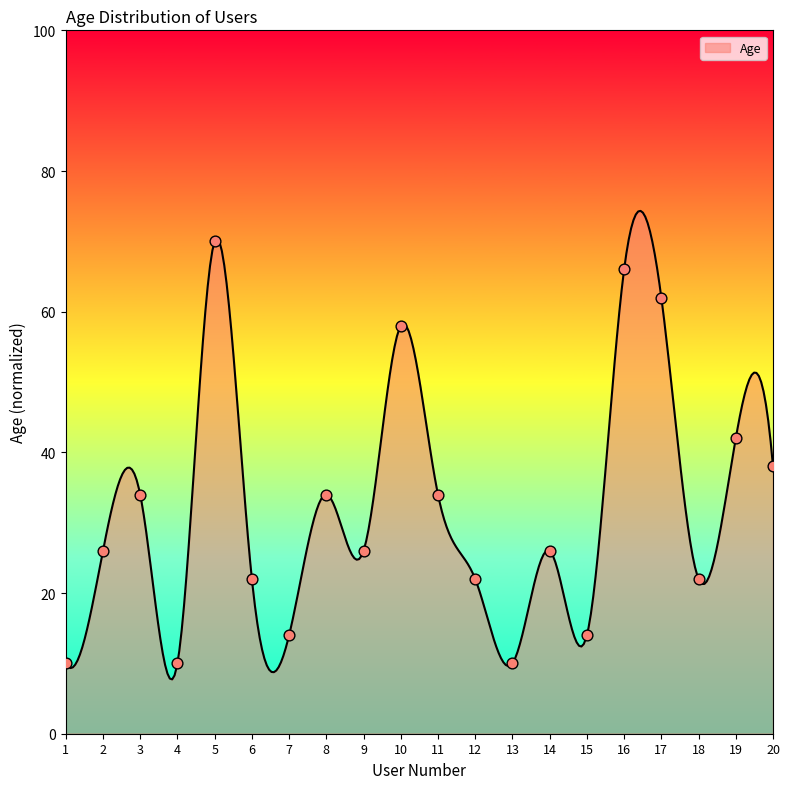

What is the ratio of the value at 4 to the value at 9?

0.4